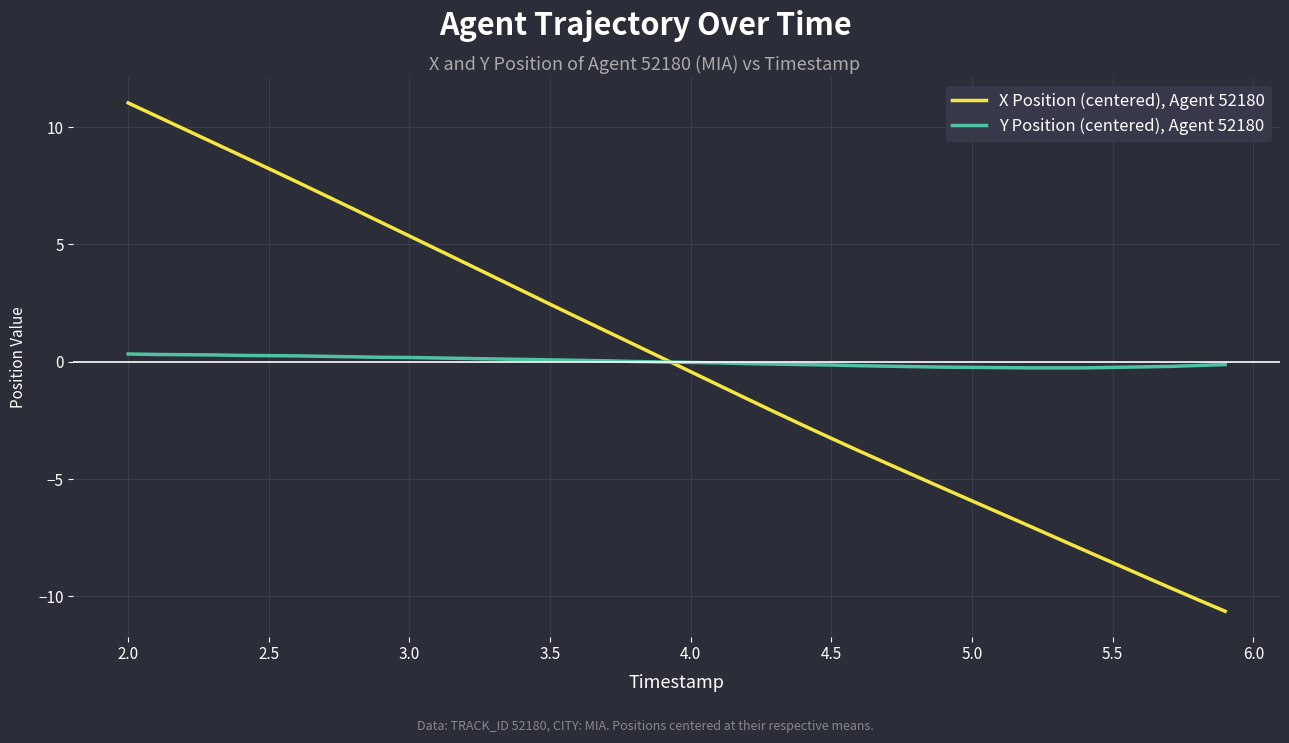

Which series has the widest spread of values?

X Position (centered), Agent 52180